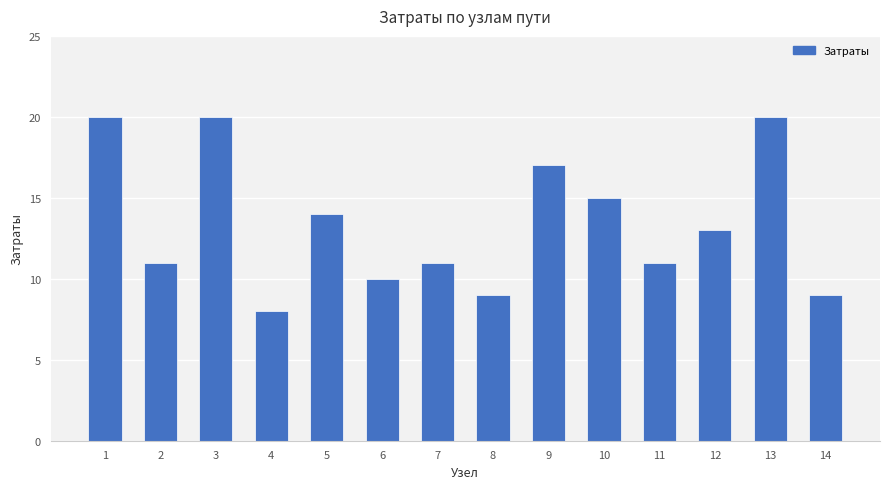

What is the difference between the second highest and second lowest values?

11